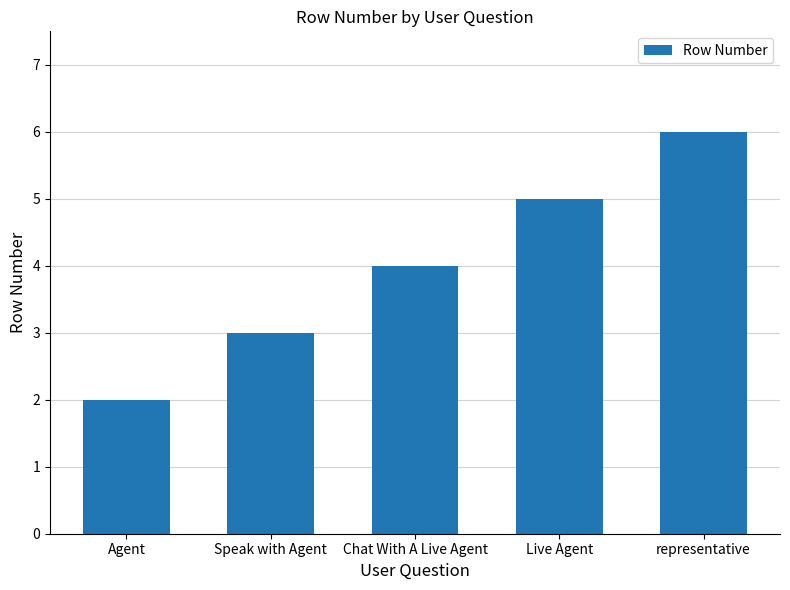

How many data points are less than 4?

2